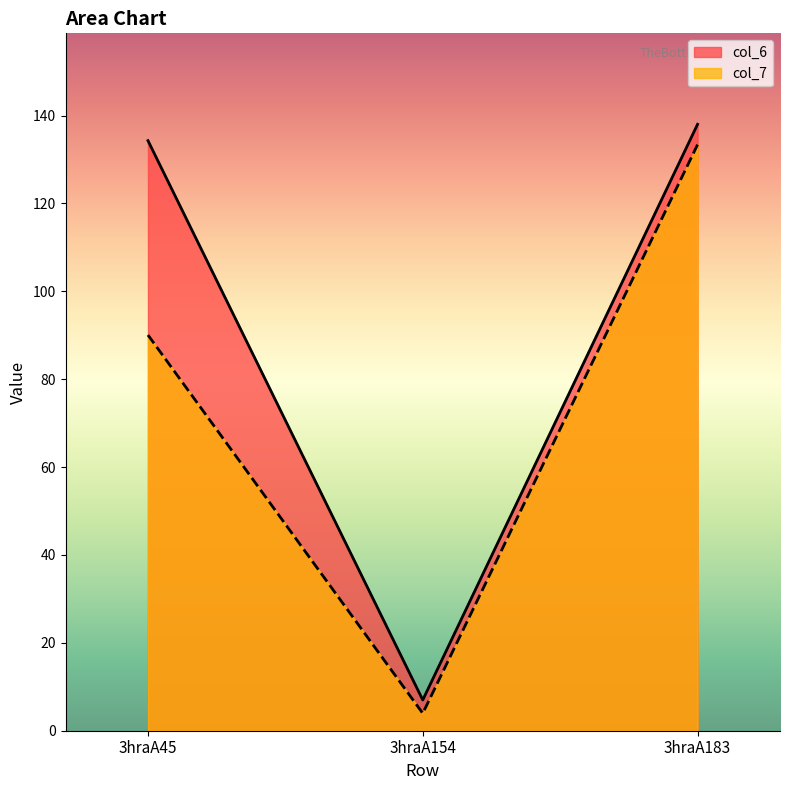

Which series has the widest spread of values?

col_6